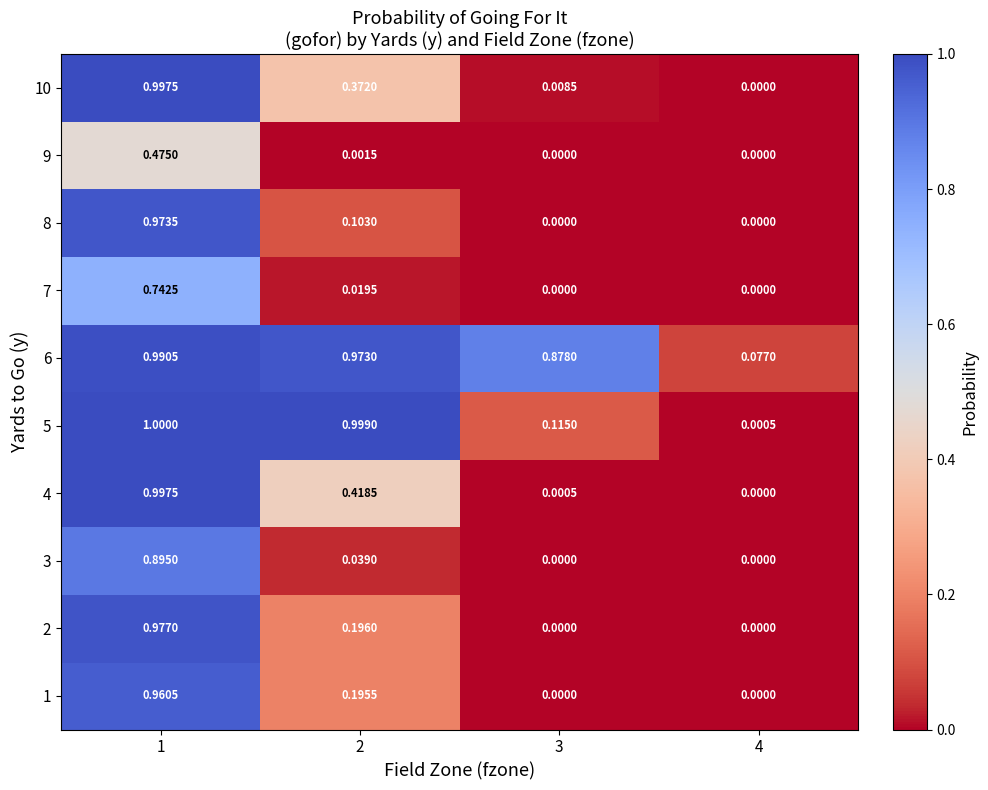

Is the value of 4 at 4 greater than the value of 1 at 2?

No